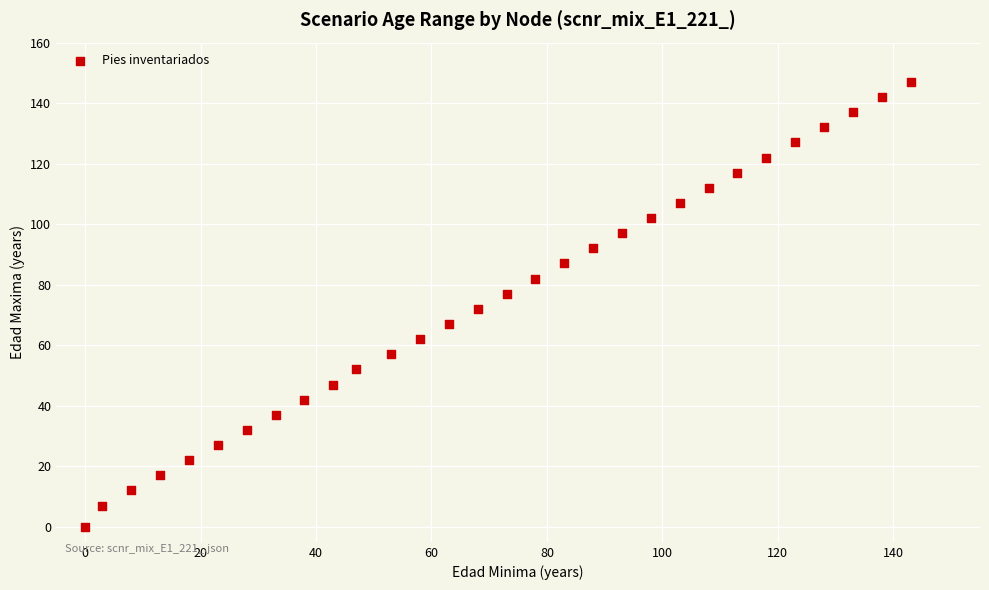

What is the range of X values (max minus min)?

143